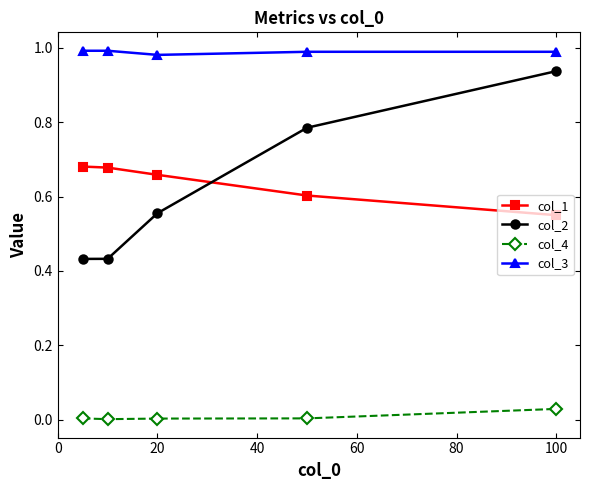

Does the chart have visible grid lines?

No